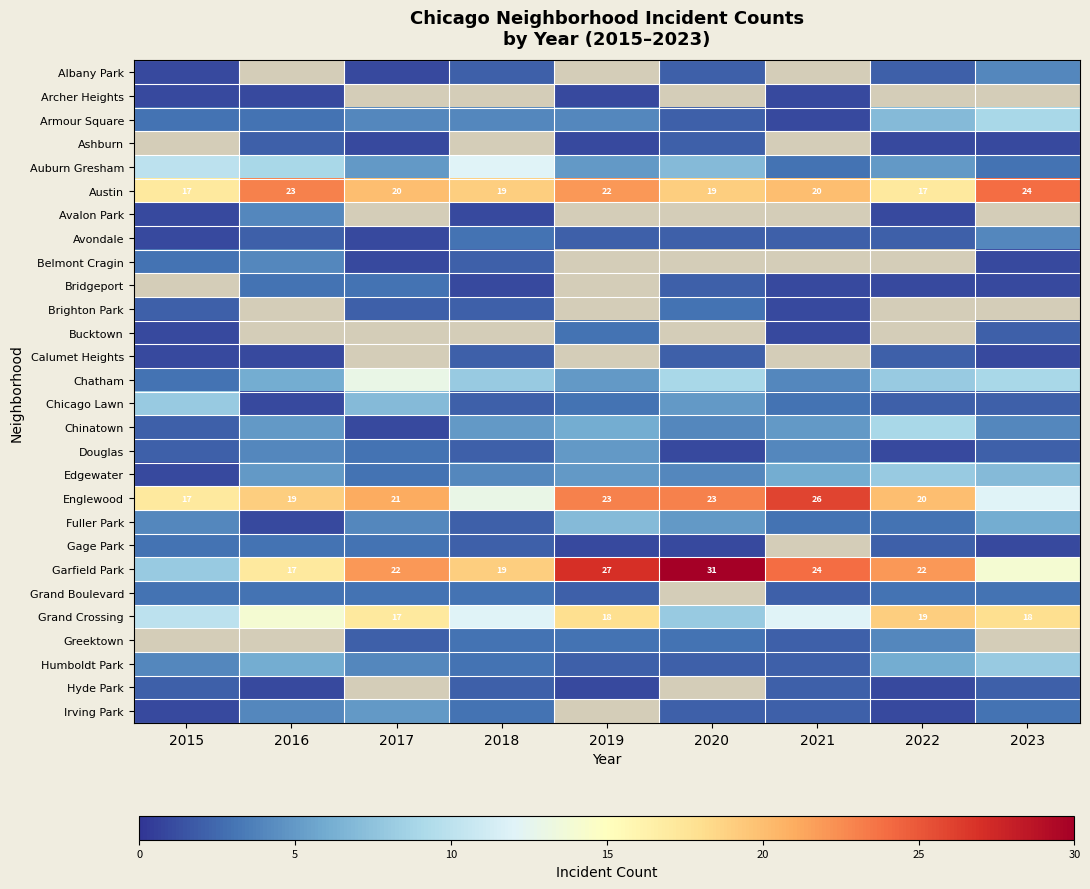

Where does the Austin series first go above 20?

2016